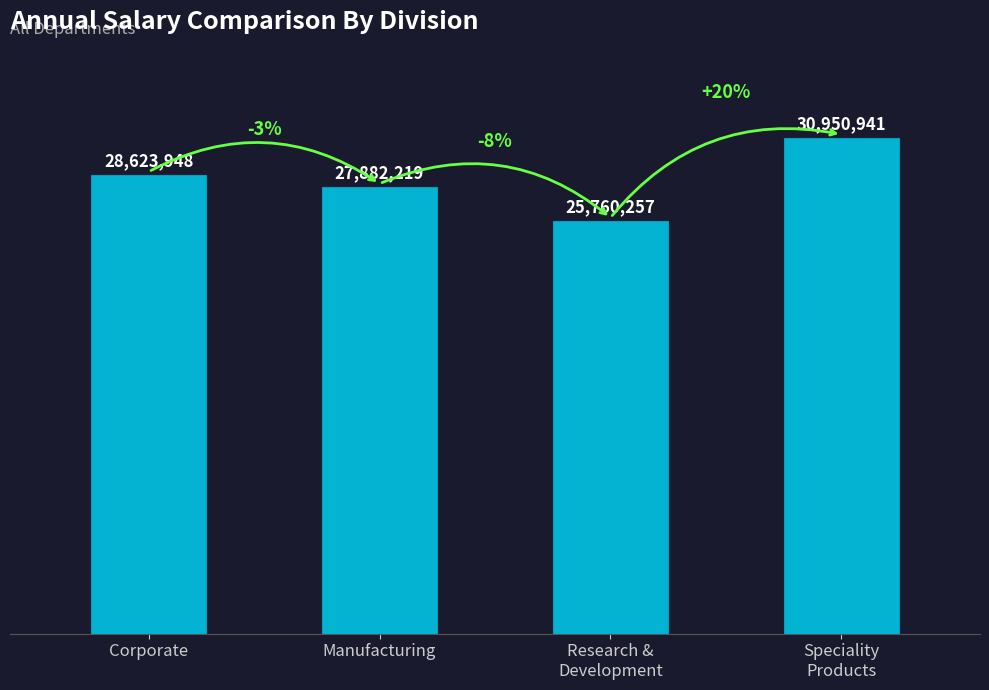

Does the chart contain stacked bars?

No